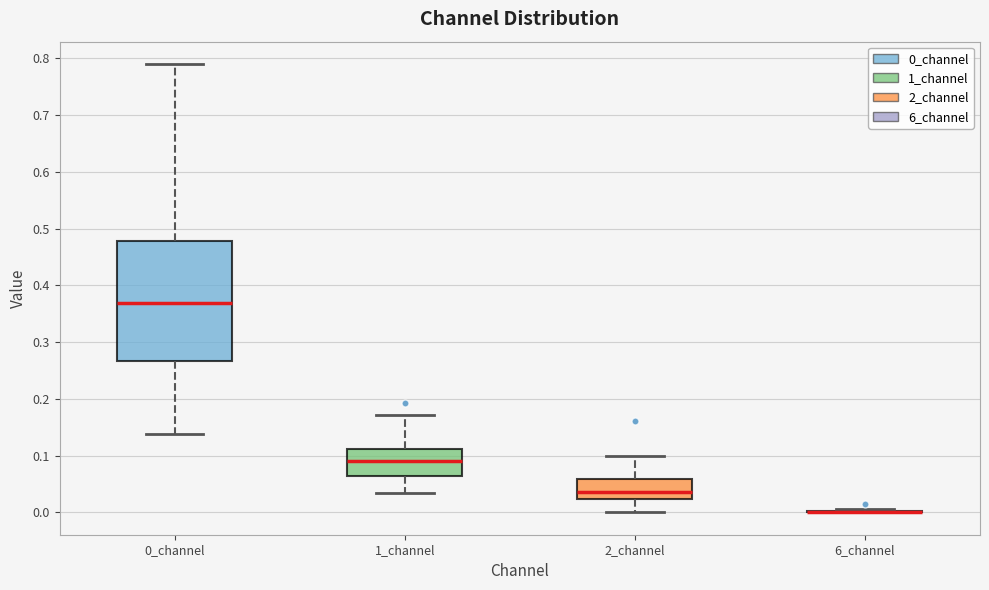

Where is the lower edge of the box for 0_channel on the y-axis? The values are not printed on the chart, so give them approximately, as read against the axis.

0.27